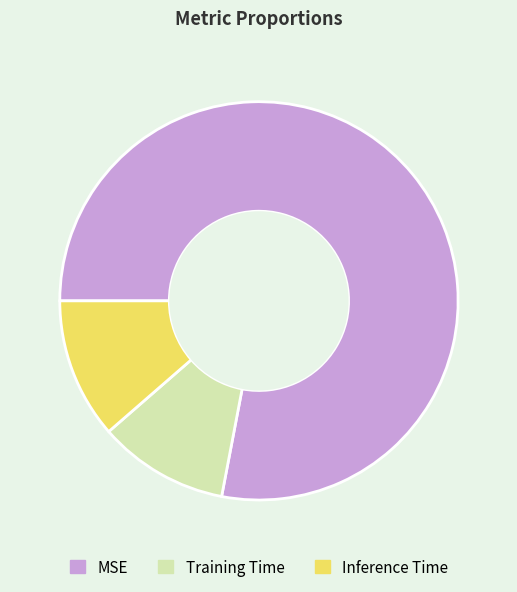

Count the number of slices in the pie.

3